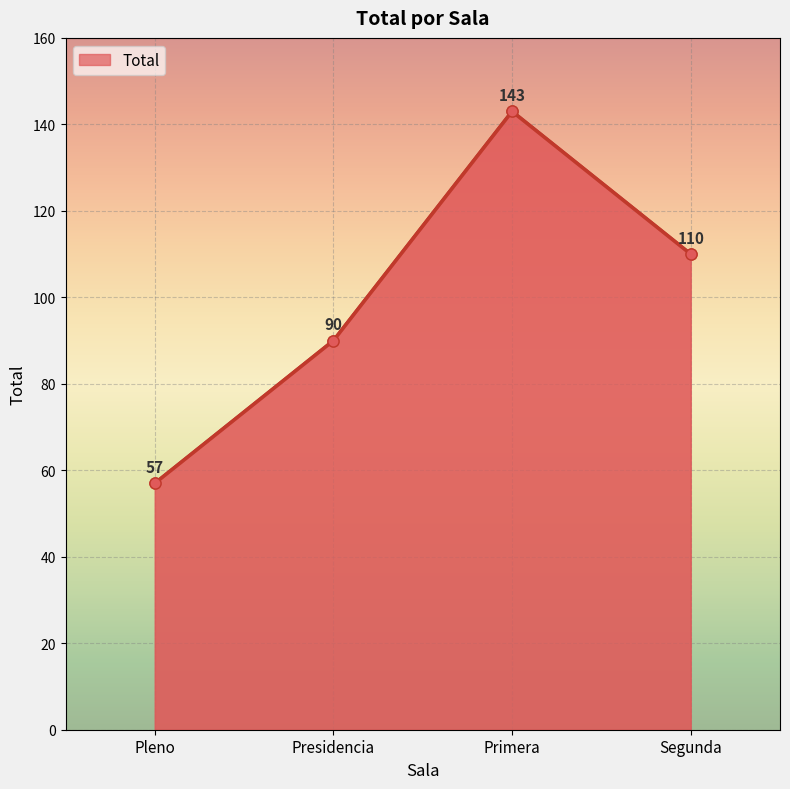

At which category does the chart reach its peak across all series?

Primera